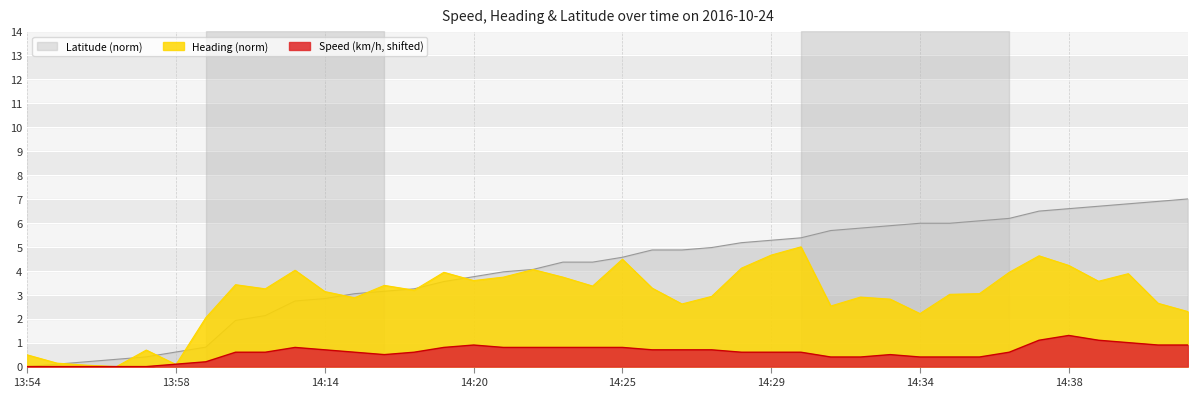

What value does the Latitude series have at 14:33?

5.9